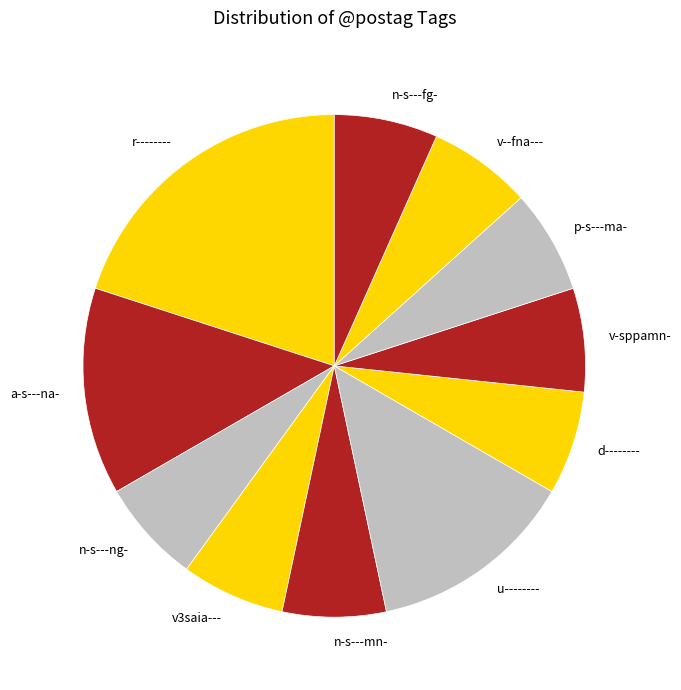

Is the sum of v-sppamn- and d-------- greater than half?

No